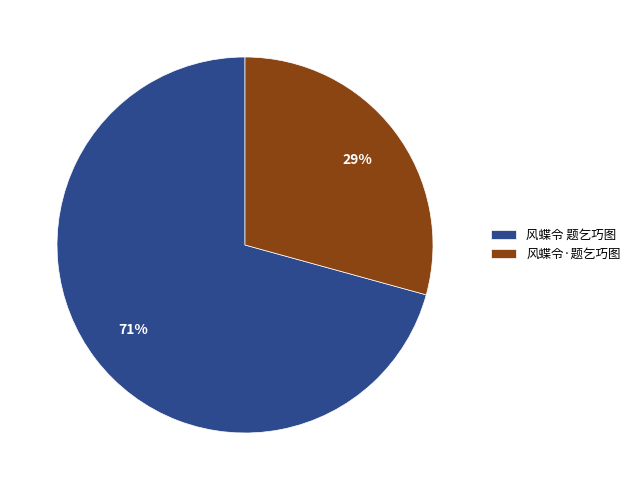

Which category has the smallest portion of the pie?

风蝶令·题乞巧图